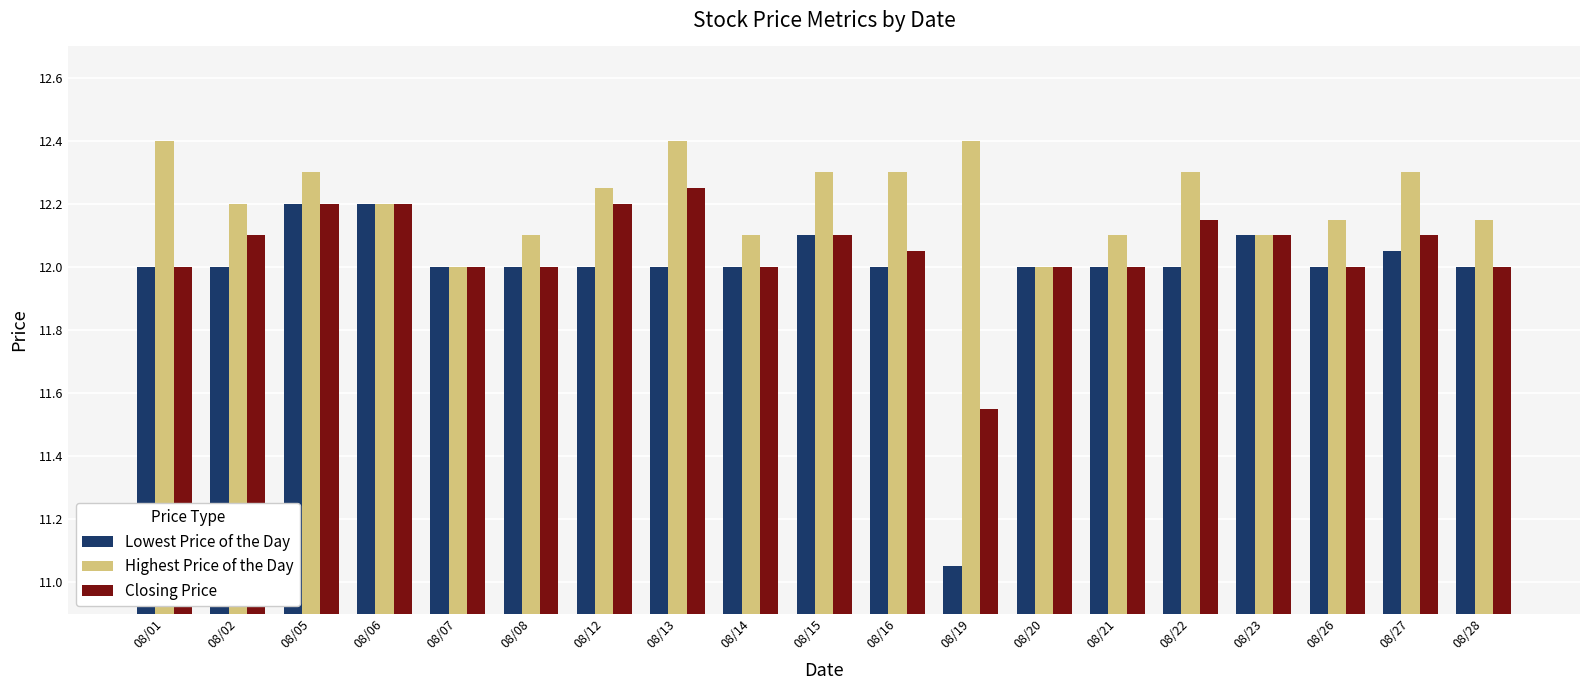

How many bars are there in total?

57